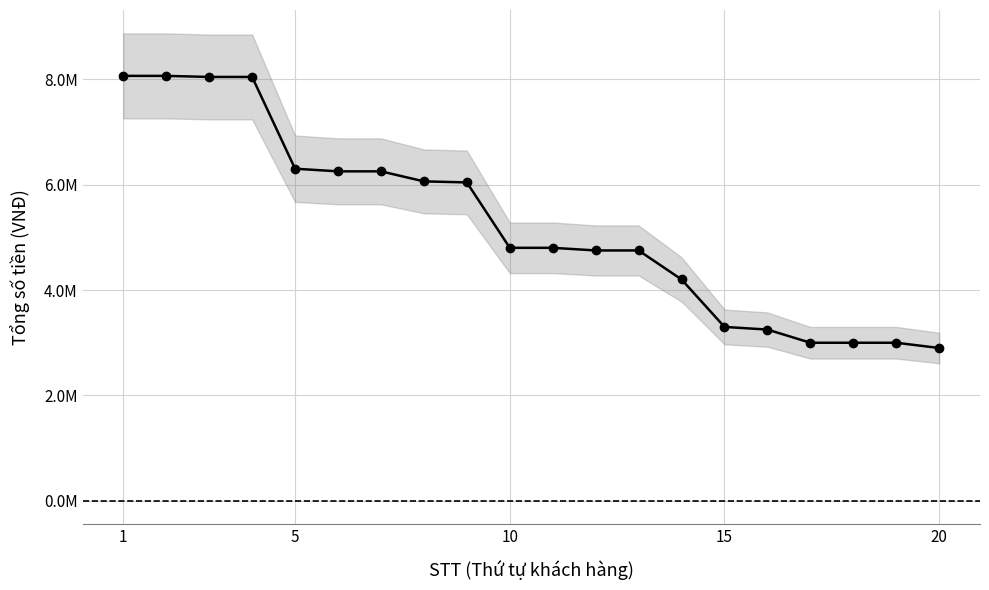

How many lines are shown in the chart?

1